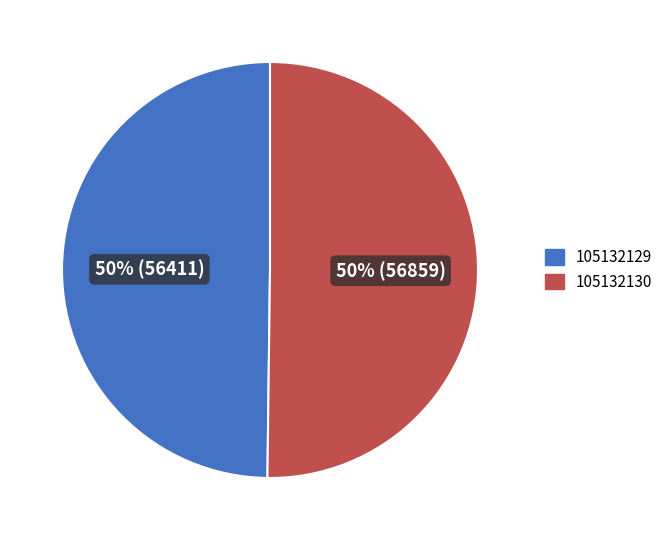

True or false: 105132130 accounts for 56% of the total.

False